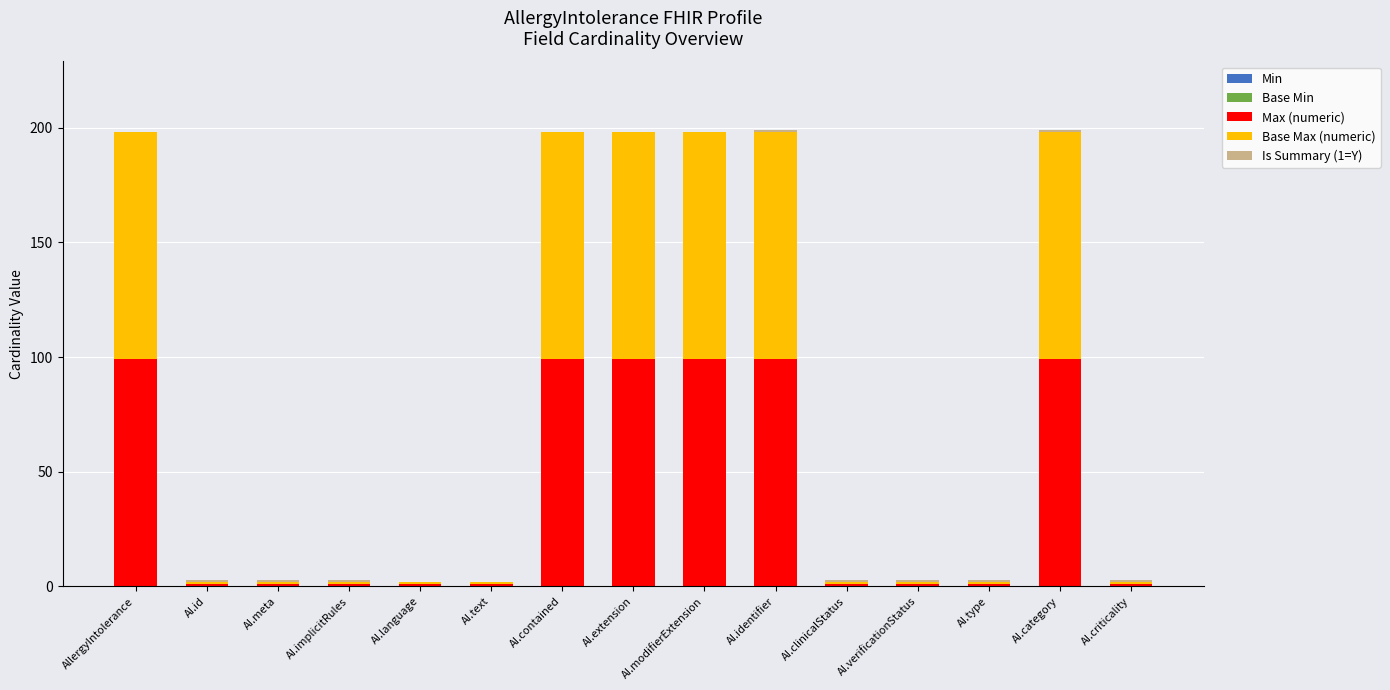

The value of Max (numeric) at AI.contained is 65. True or false?

False